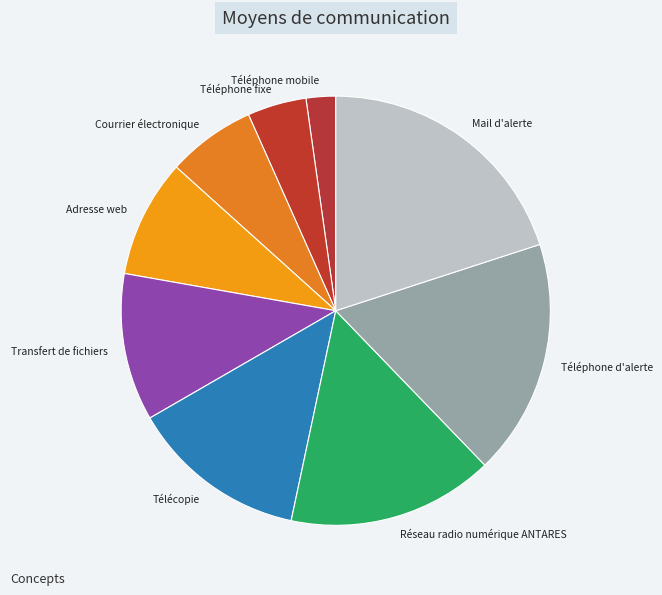

What is the ratio of the value at Réseau radio numérique ANTARES to the value at Téléphone fixe?

3.5